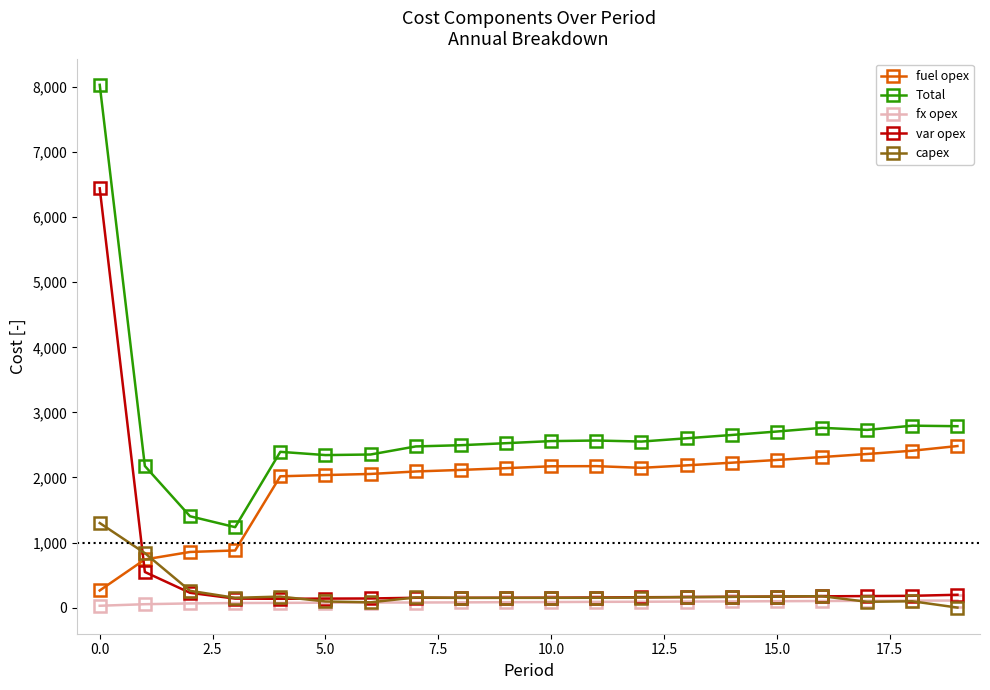

Rank the series by their maximum value, from highest to lowest.

Total, var opex, fuel opex, capex, fx opex